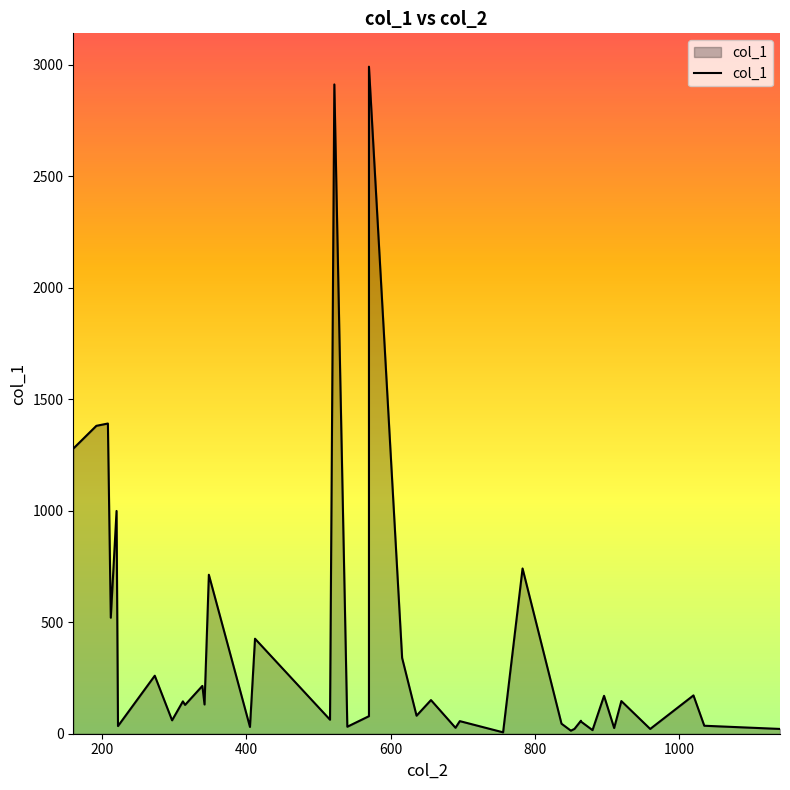

How many interior local valleys (lower than both neighbors) does the data have?

15